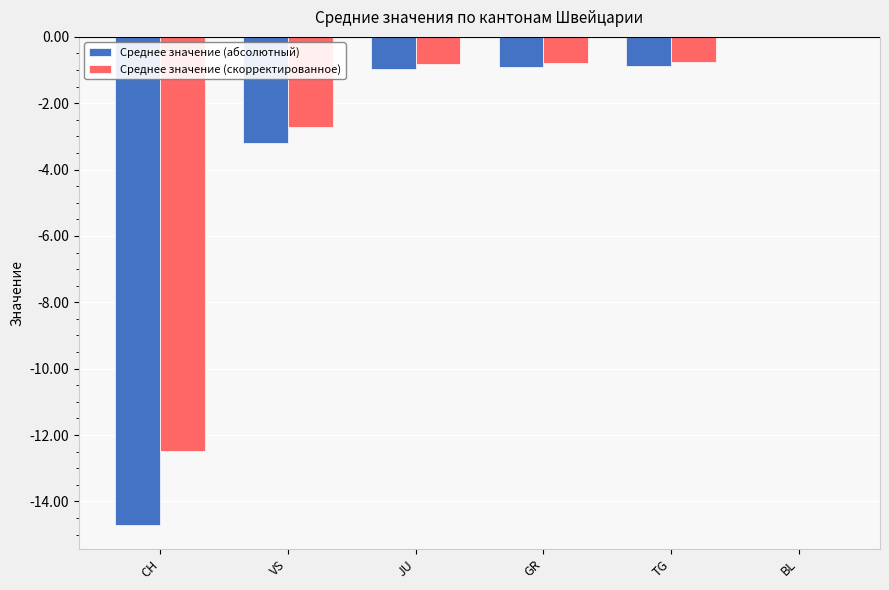

How many categories are shown in the chart?

6